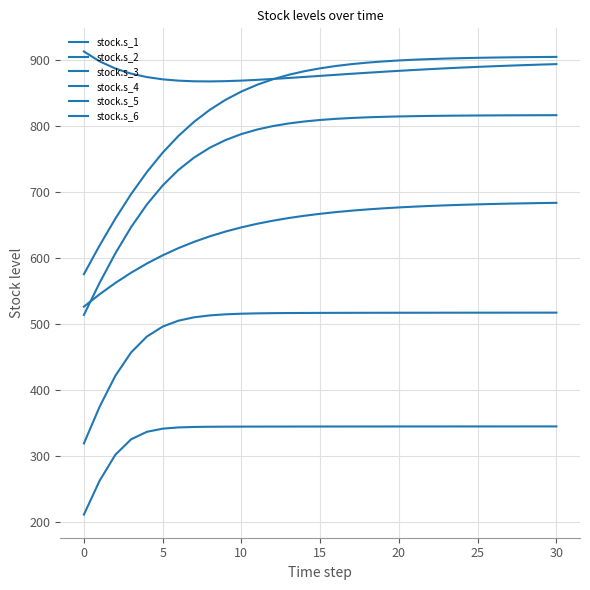

What is the highest value of the stock.s_3 series?

913.3